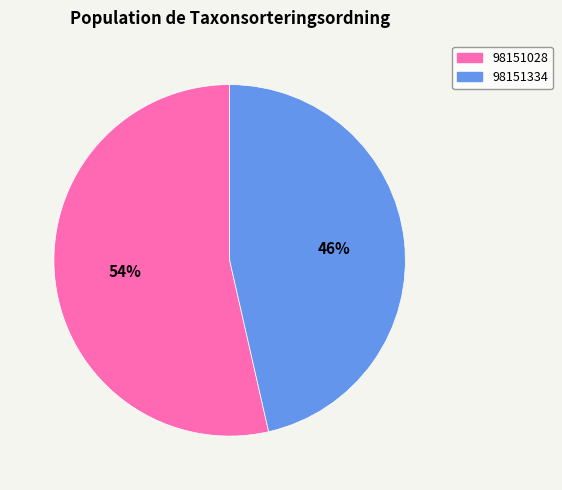

Is it true that 98151334 is 53% of the pie?

False